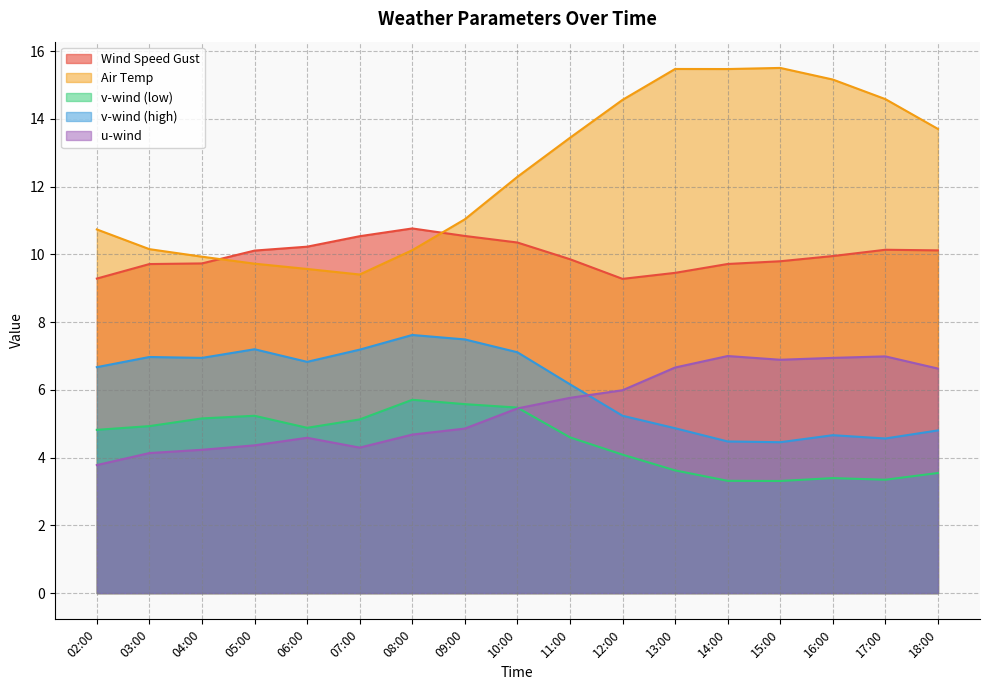

Where is u_wind_0 nearest to the value 5?

09:00